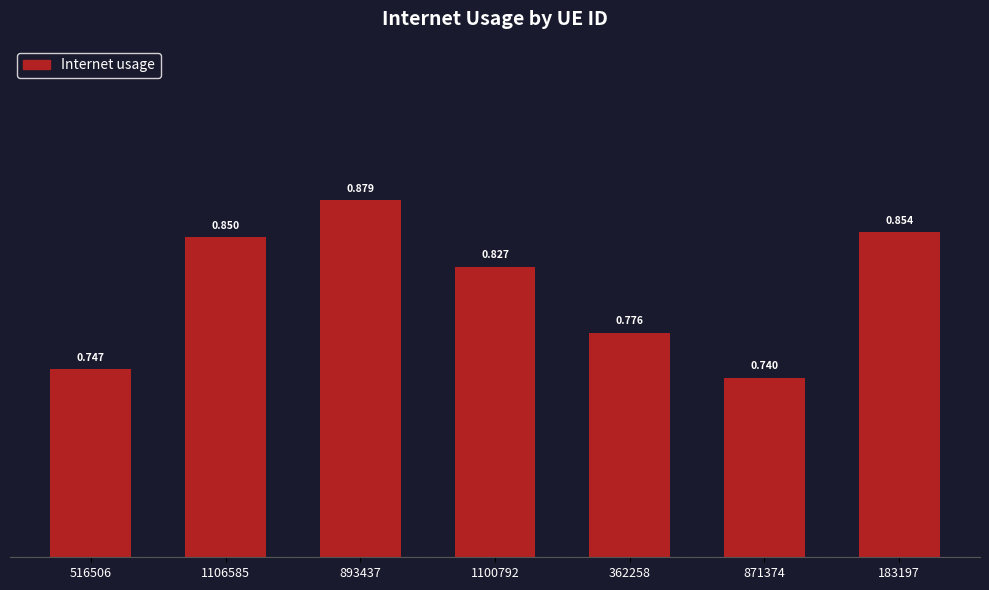

List the labels in order of value, smallest first.

871374, 516506, 362258, 1100792, 1106585, 183197, 893437